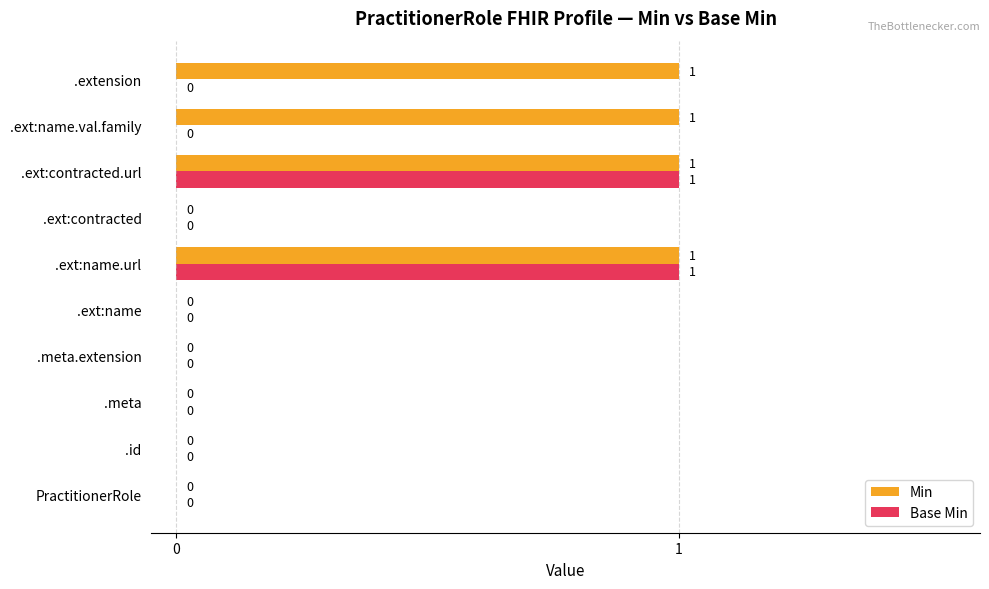

Which series has the largest total across all categories?

Min